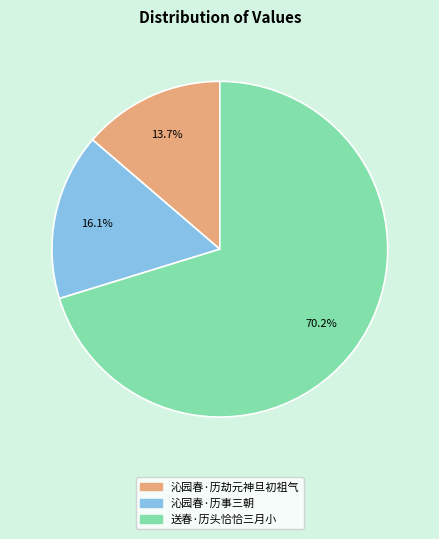

True or false: 送春·历头恰恰三月小 accounts for 70% of the total.

True